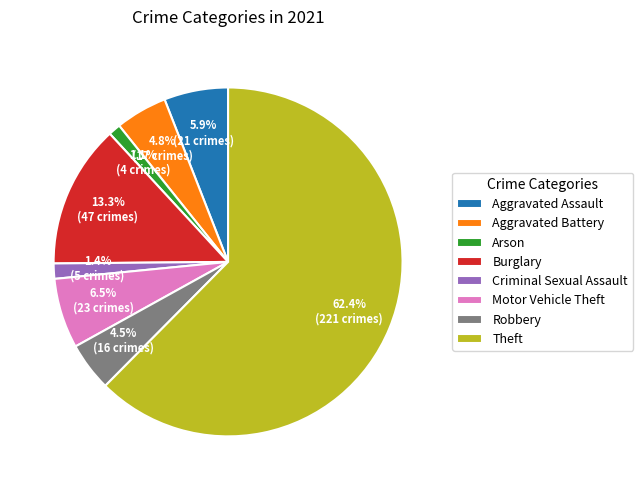

What is the ratio of the value at Aggravated Assault to the value at Burglary?

0.4